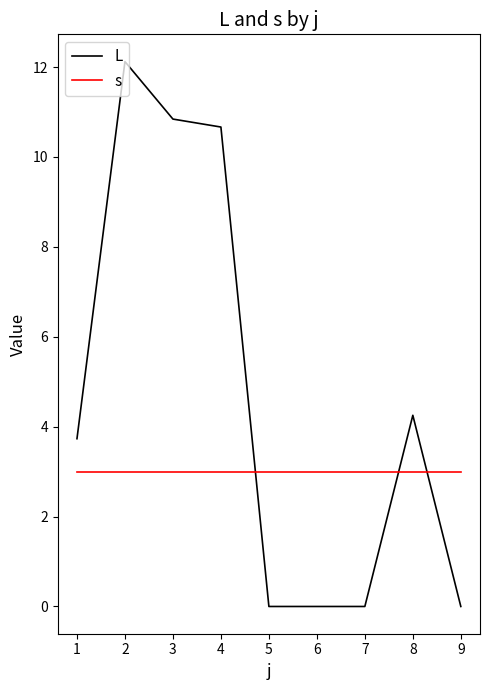

Between which two adjacent categories do s and L first intersect?

4 and 5